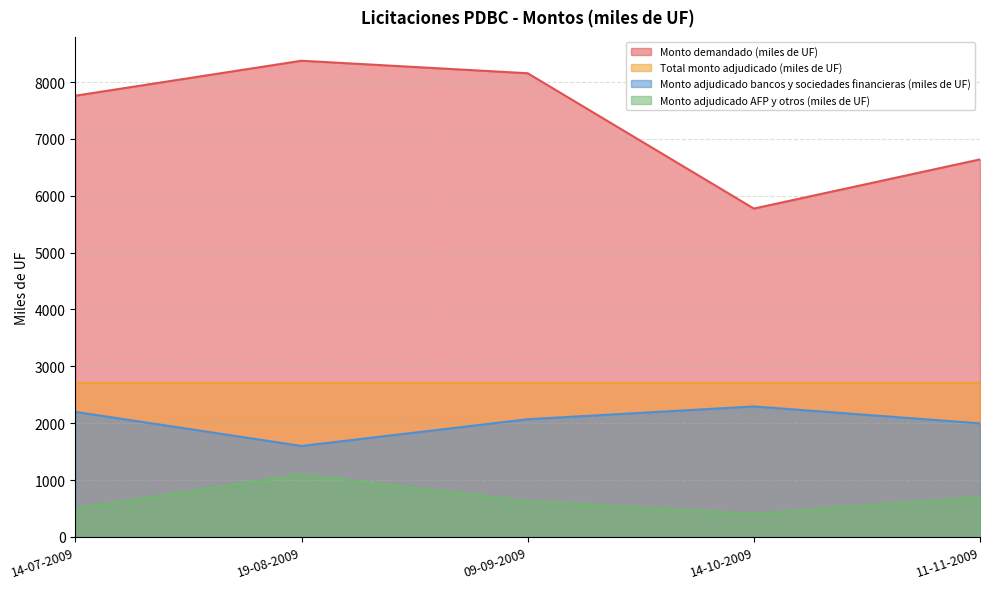

Which category has the lowest value in the Monto demandado (miles de UF) series?

14-10-2009